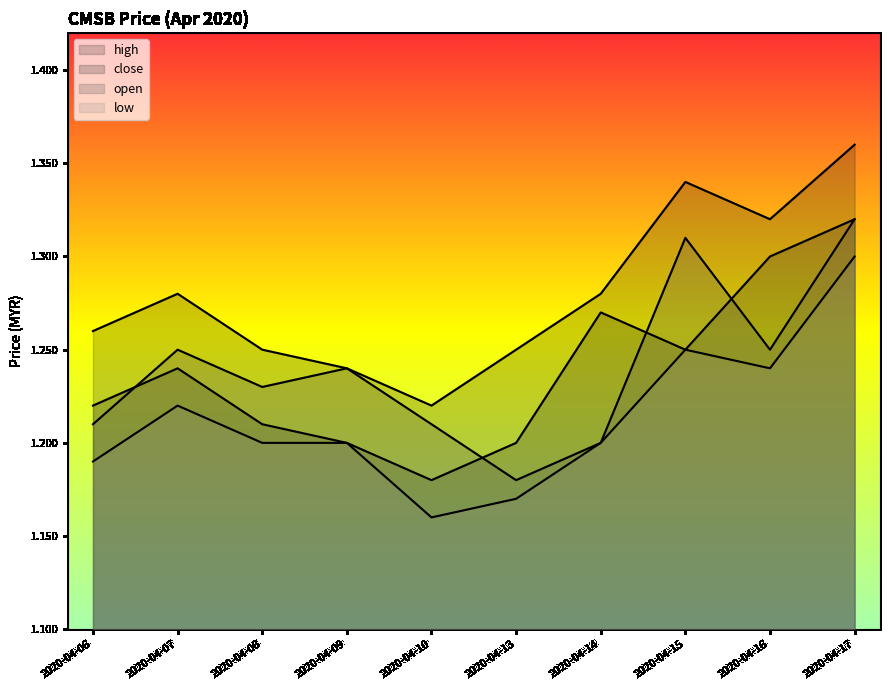

True or false: open and low cross at least once.

False